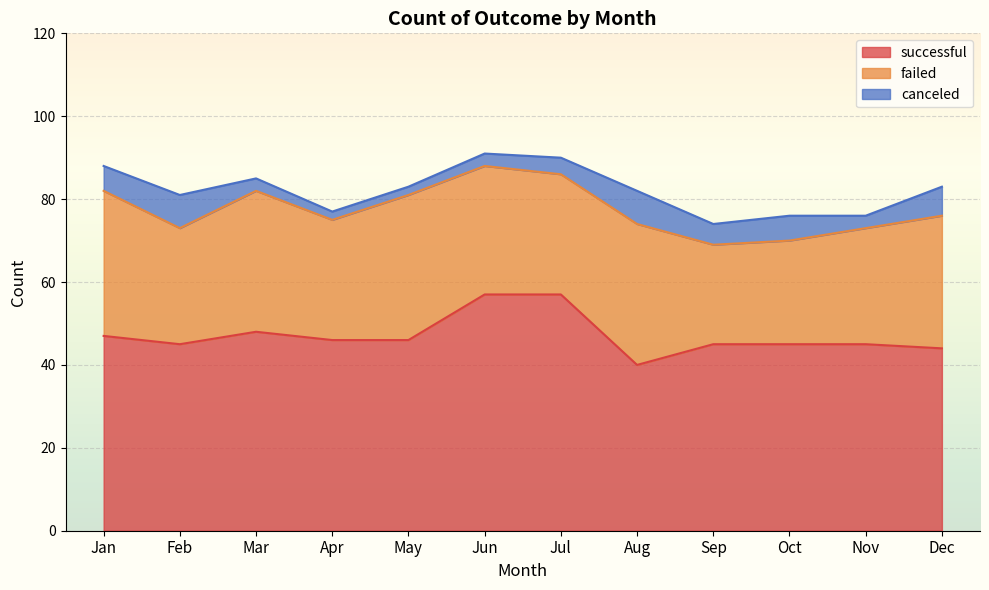

Rank the series by their average value, from lowest to highest.

canceled, failed, successful